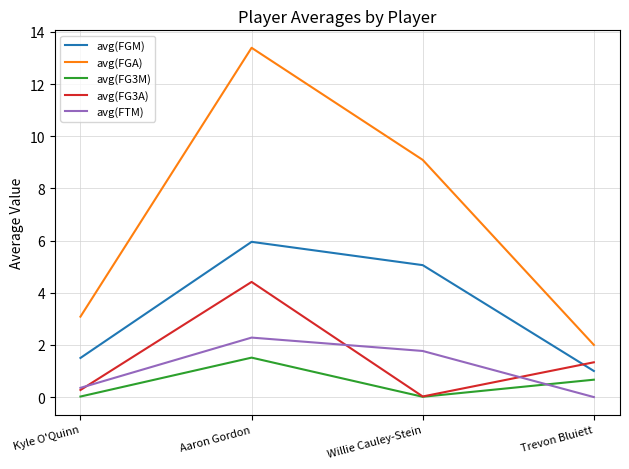

What position from the right is Aaron Gordon?

3